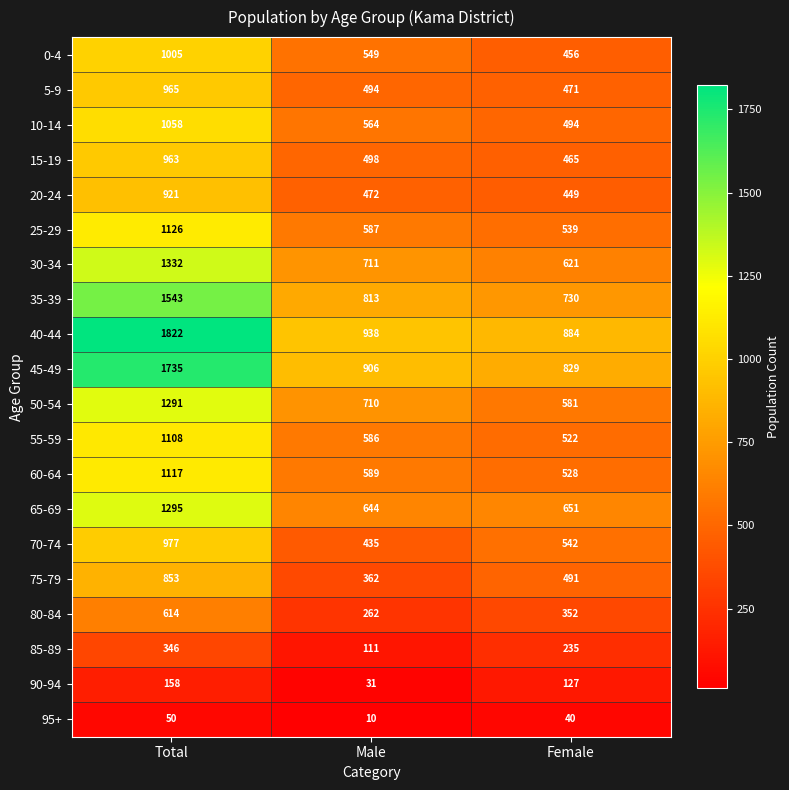

What is the average value of the 5-9 series?

643